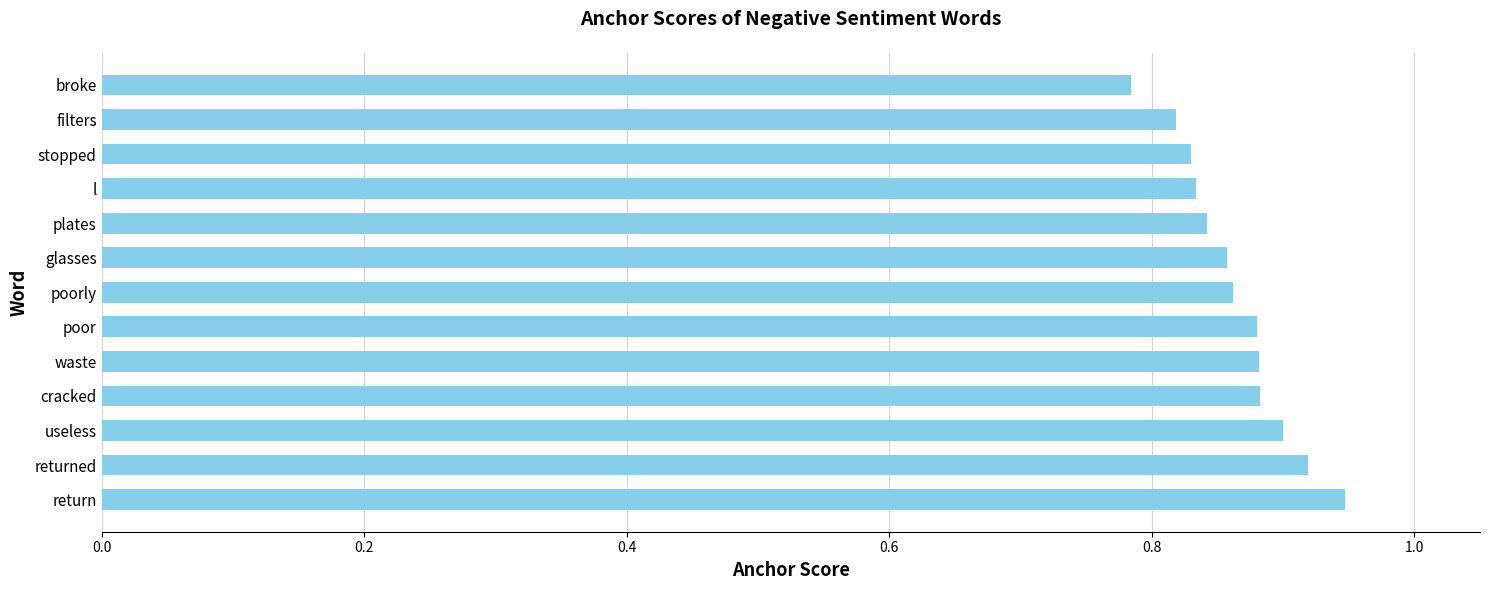

The chart shows a value of 0.9 at glasses. True or false?

True